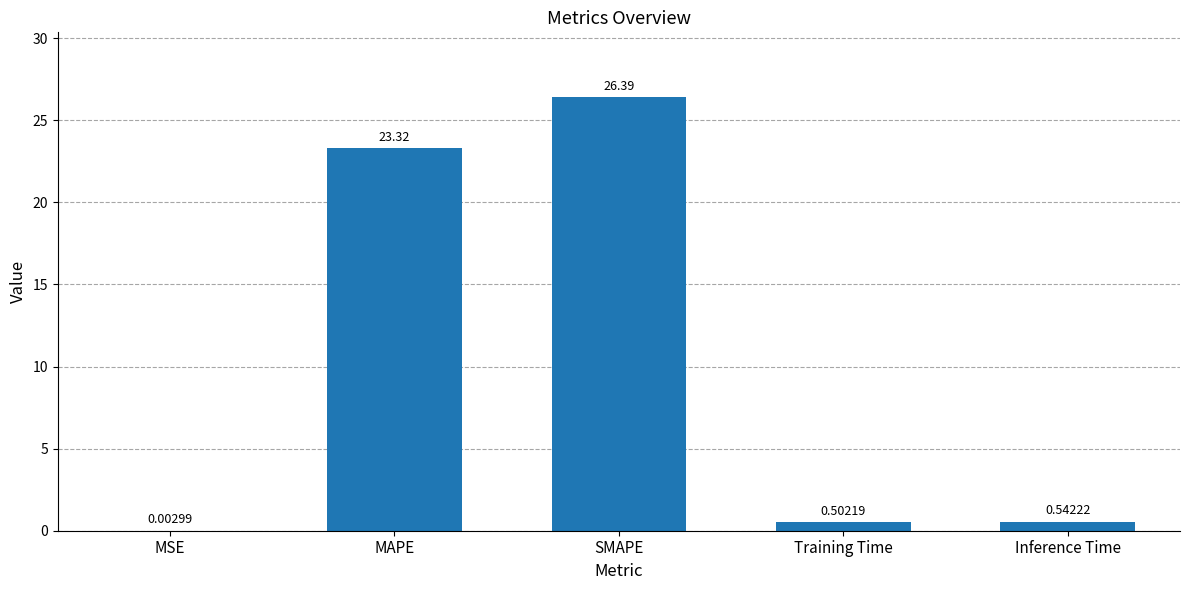

The value at SMAPE is 15.2. True or false?

False